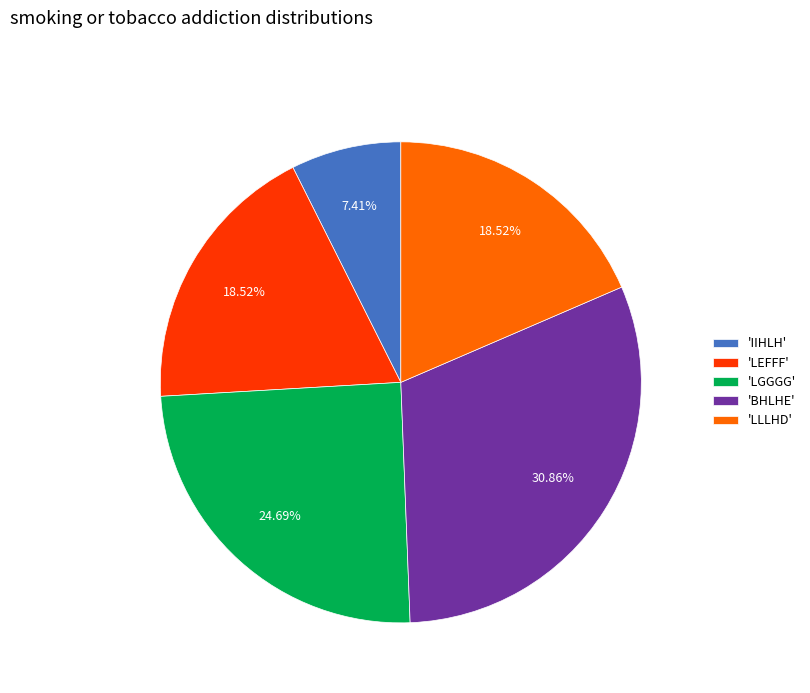

Between 'LLLHD' and 'LGGGG', which is larger?

'LGGGG'